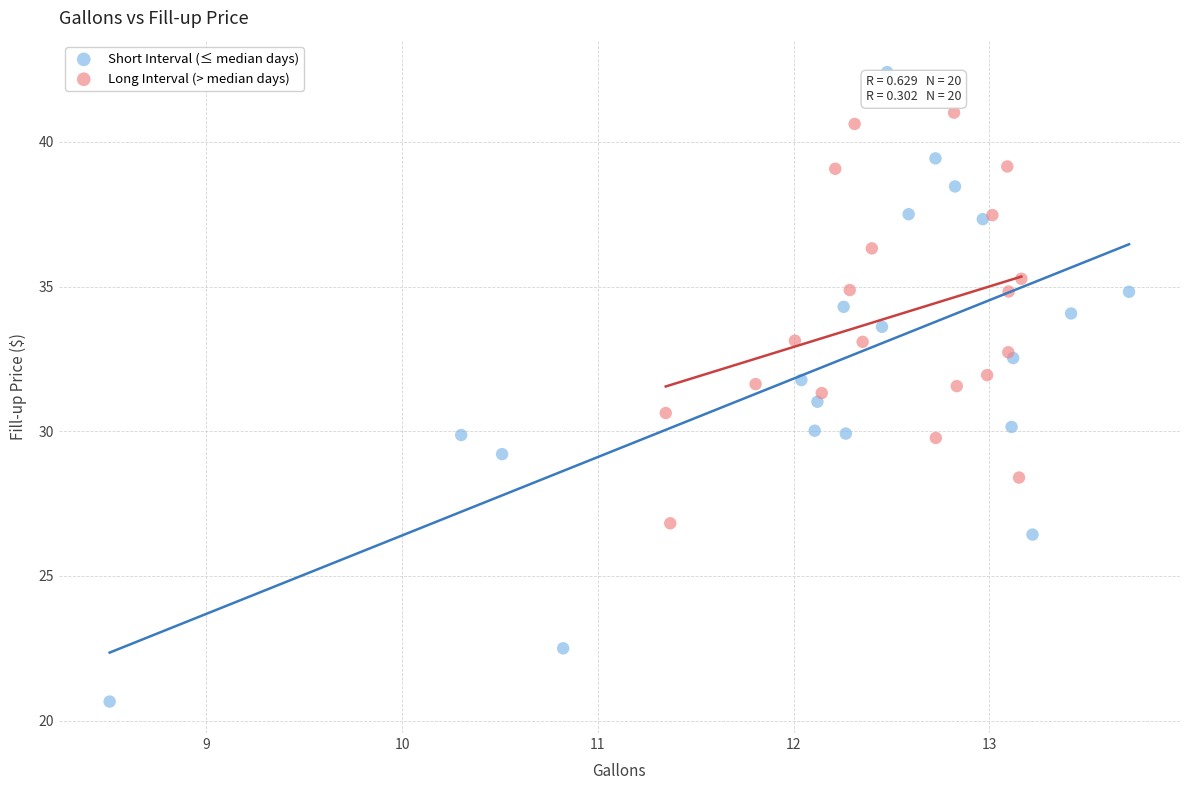

Which series reaches the maximum Y coordinate?

Short Interval (≤ median days)